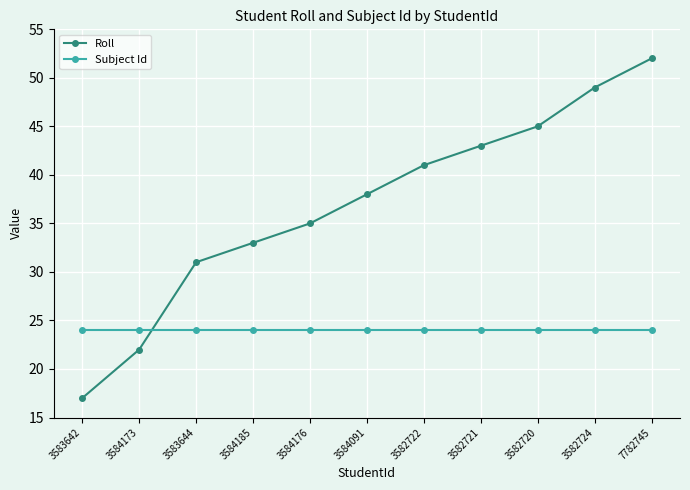

Reading left to right, extract all data points from this chart.

Roll: 3583642=17	3584173=22	3583644=31	3584185=33	3584176=35	3584091=38	3582722=41	3582721=43	3582720=45	3582724=49	7782745=52
Subject Id: 3583642=24	3584173=24	3583644=24	3584185=24	3584176=24	3584091=24	3582722=24	3582721=24	3582720=24	3582724=24	7782745=24